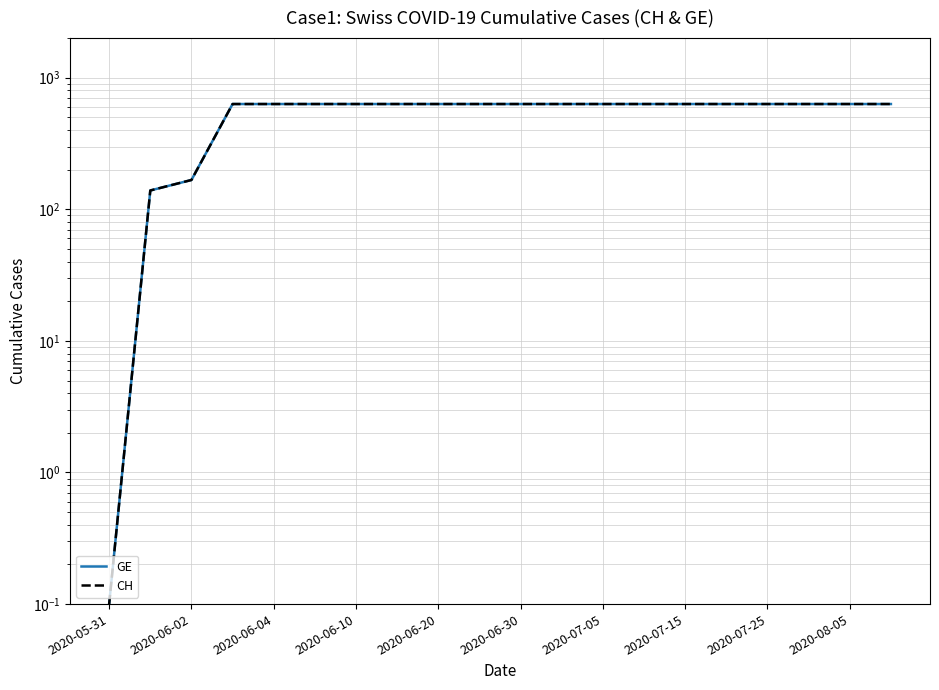

What is the difference between the second highest and minimum values in the CH series?

630.9